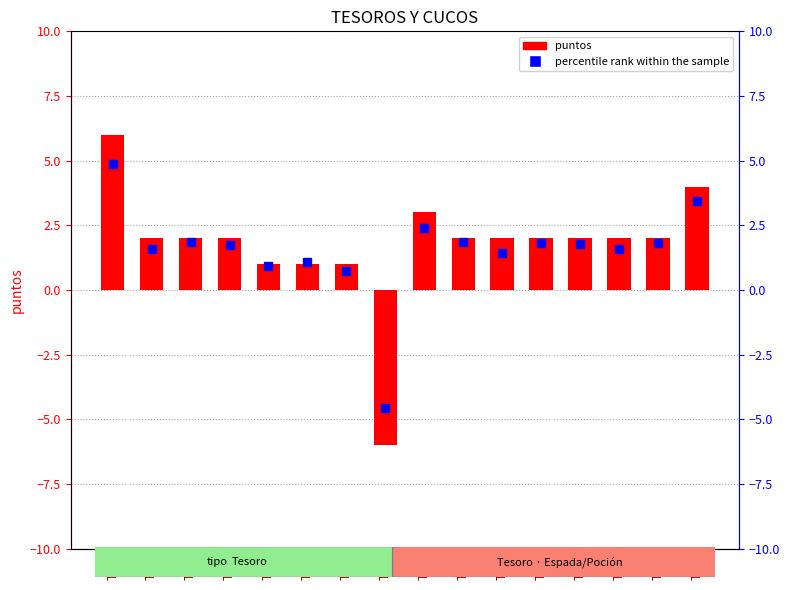

At which label does percentile rank within the sample reach its peak?

T01